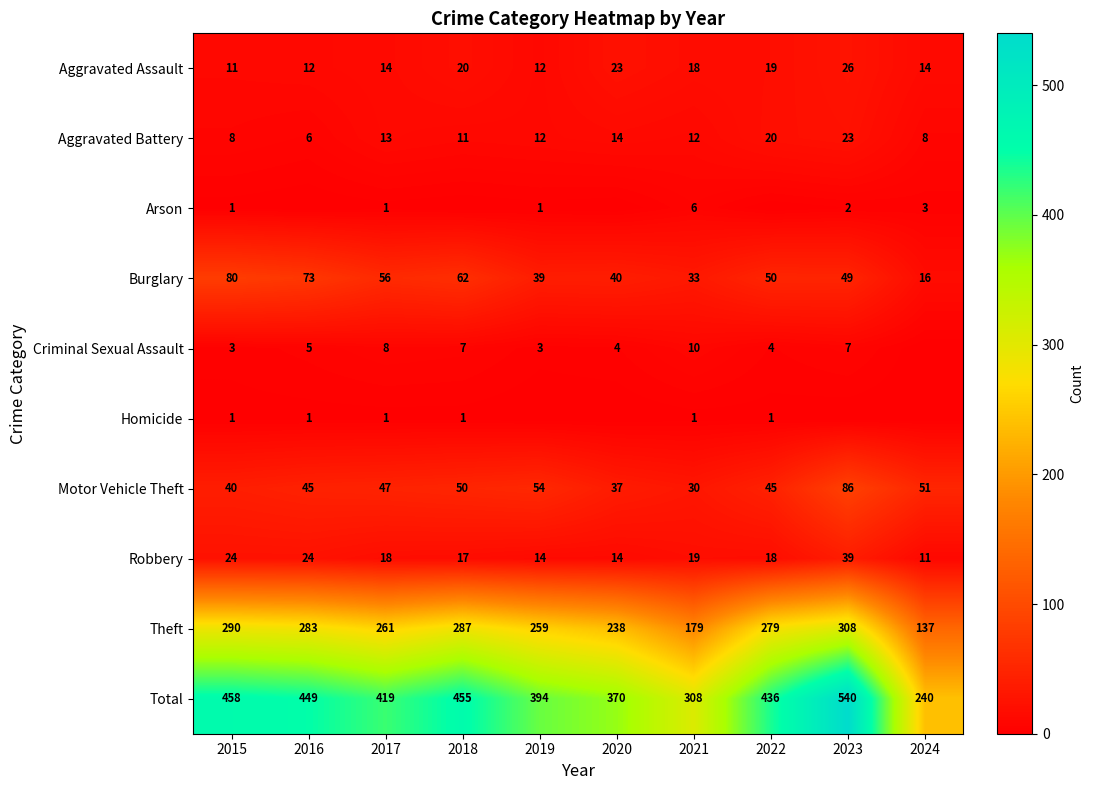

The Criminal Sexual Assault series shows 7 at 2020. True or false?

False